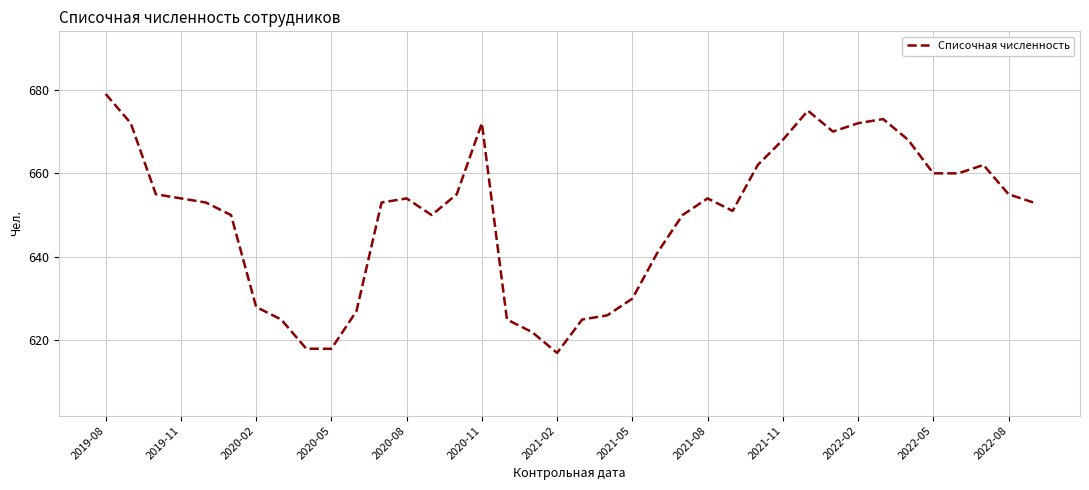

What is the difference between the maximum and minimum values?

62